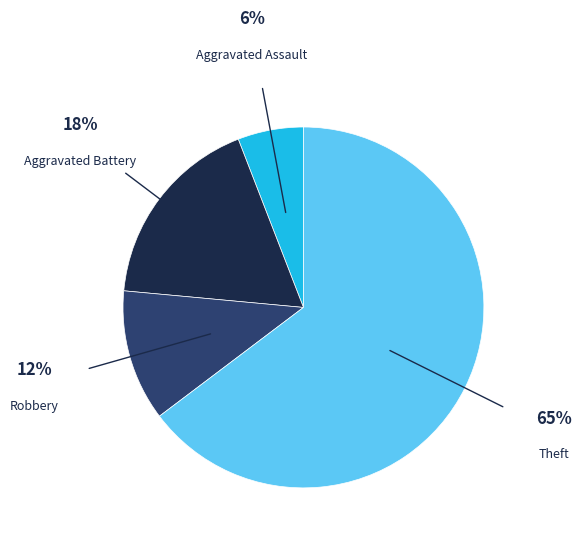

Is there a majority slice in this chart?

Yes